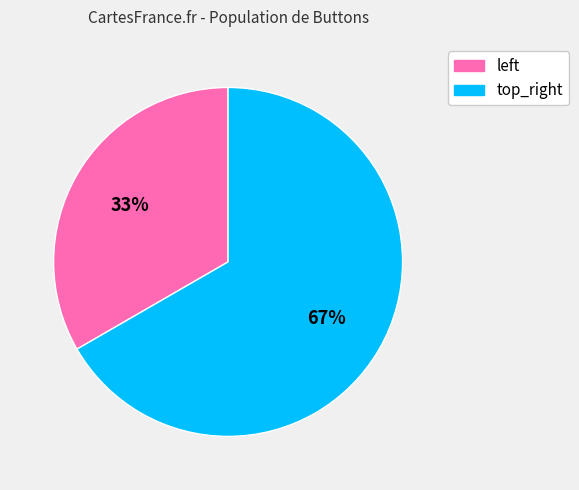

How many slices are in this pie chart?

2